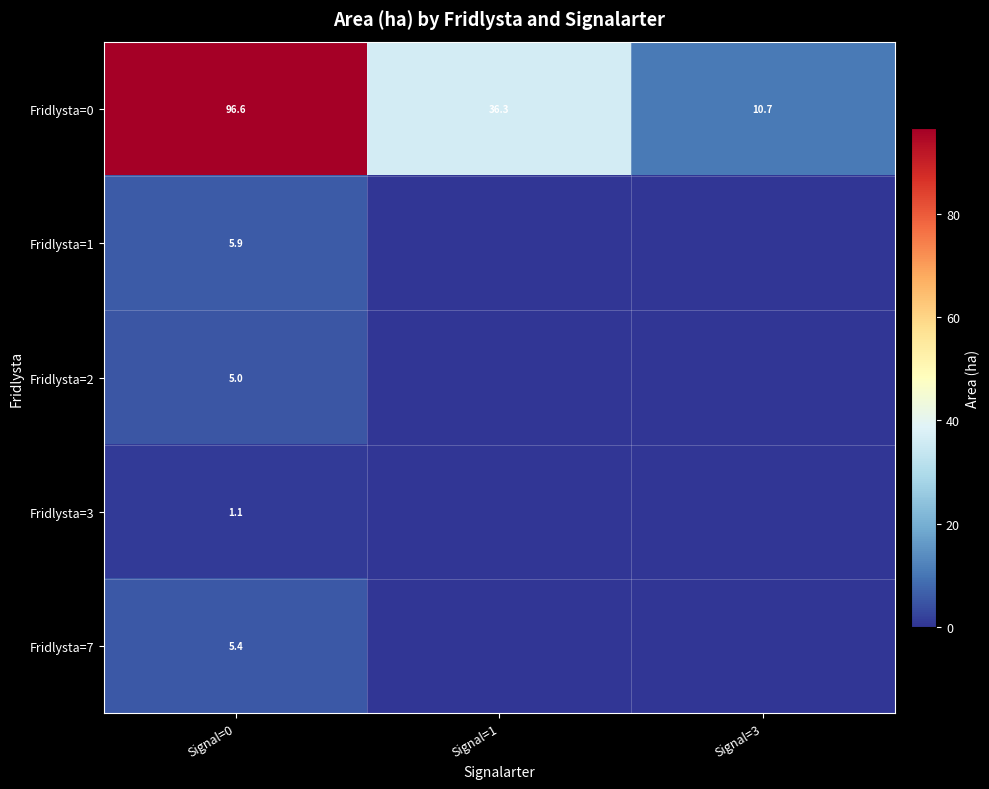

What is the total value across all series at Signal=0?

114.0